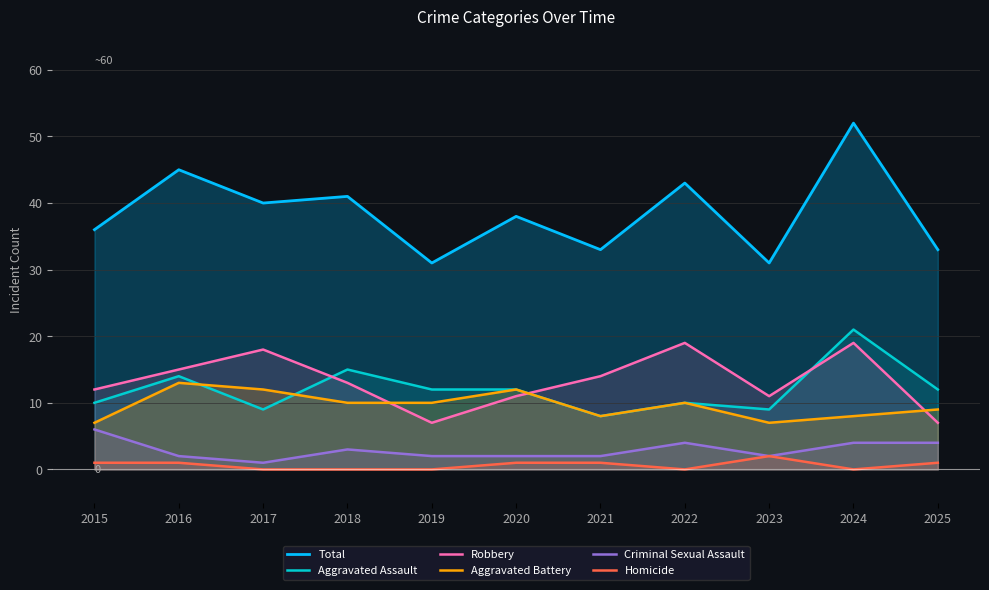

Which series has the largest range (max minus min)?

Total